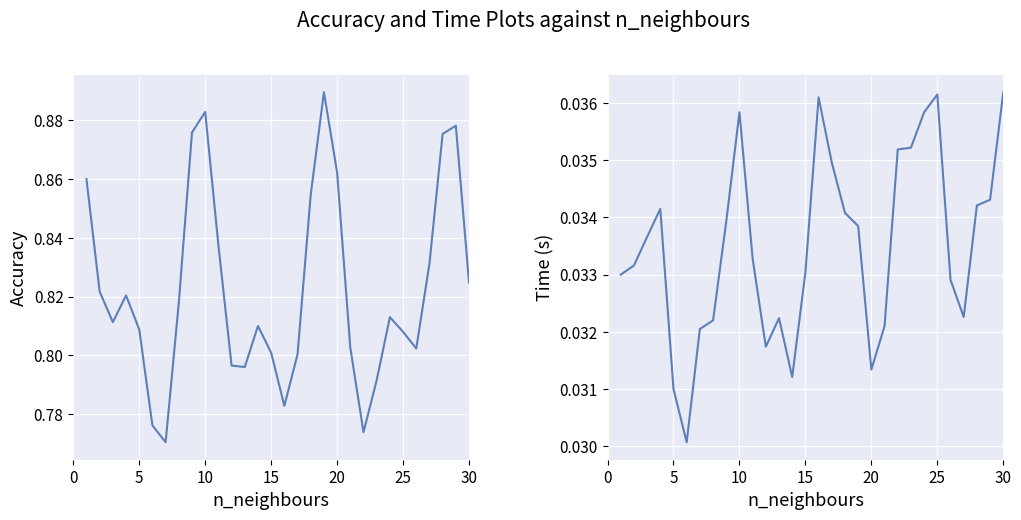

True or false: col_2 (Type 1 daily cost) has a value of 0.4 at 30.

False